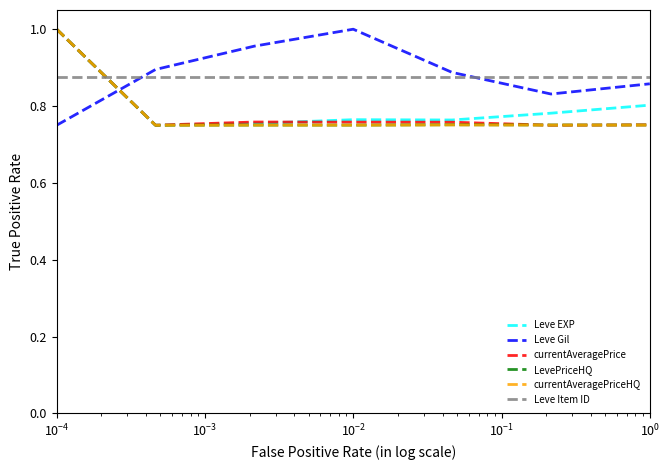

How many intersections are there between currentAveragePrice and Leve Item ID?

1